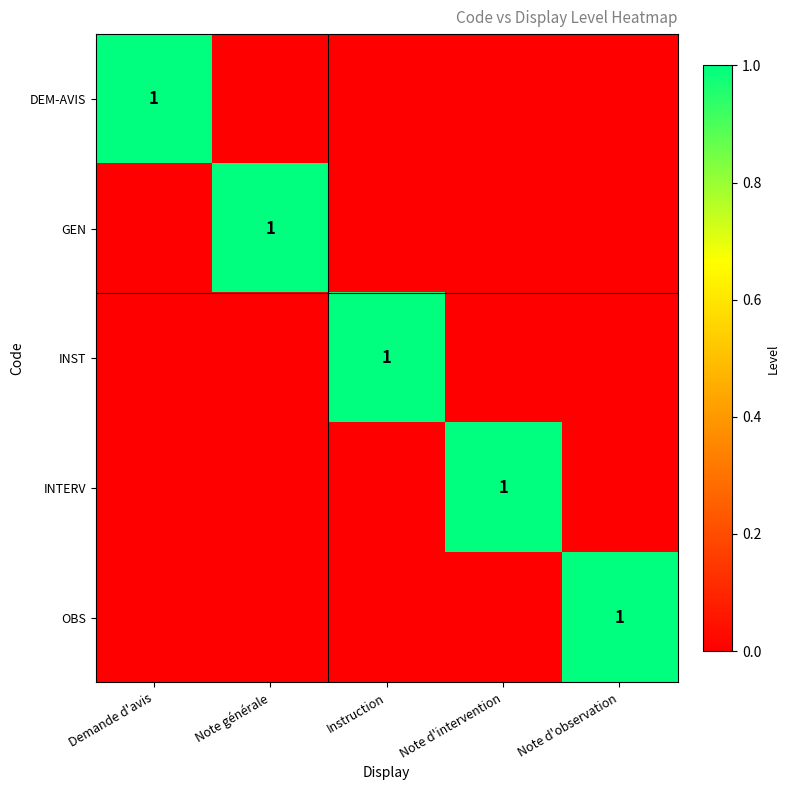

What is the total value across all series at Note d'intervention?

1